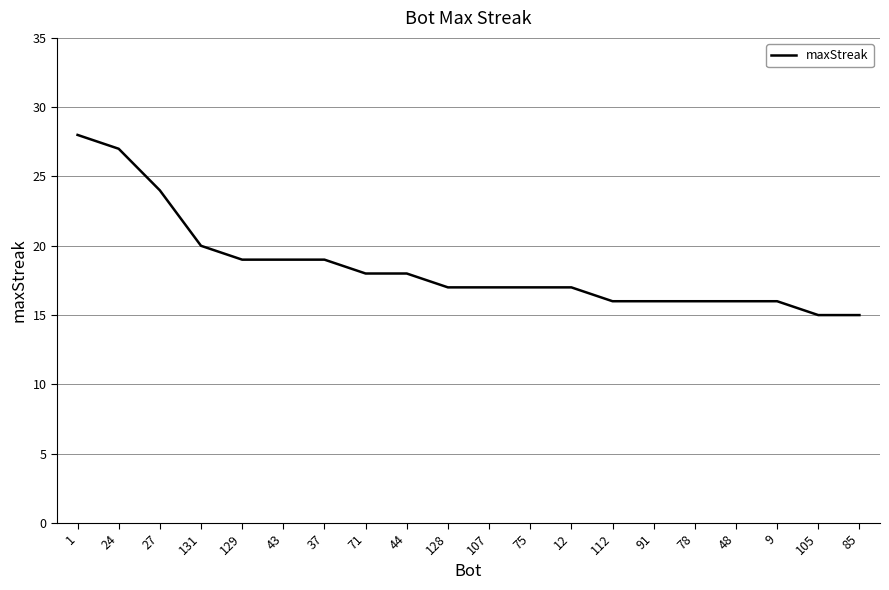

At which label is the value closest to 21?

131